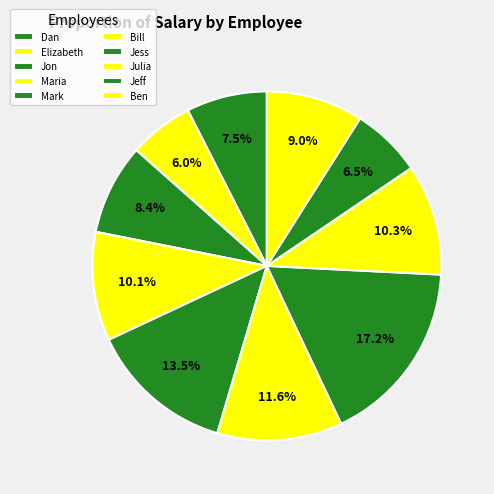

Approximately how many times larger is the value at Maria compared to Ben?

1.1